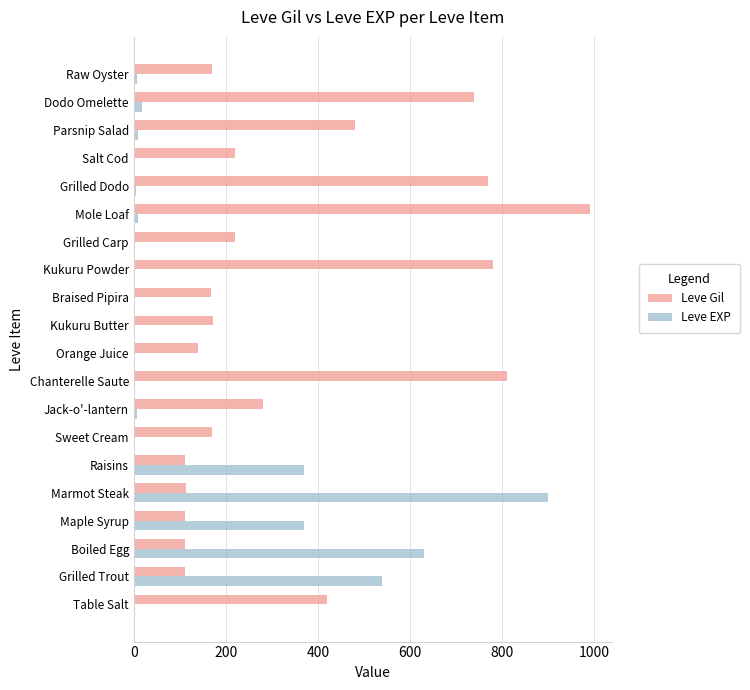

What is the sum of all Leve EXP values?

2881